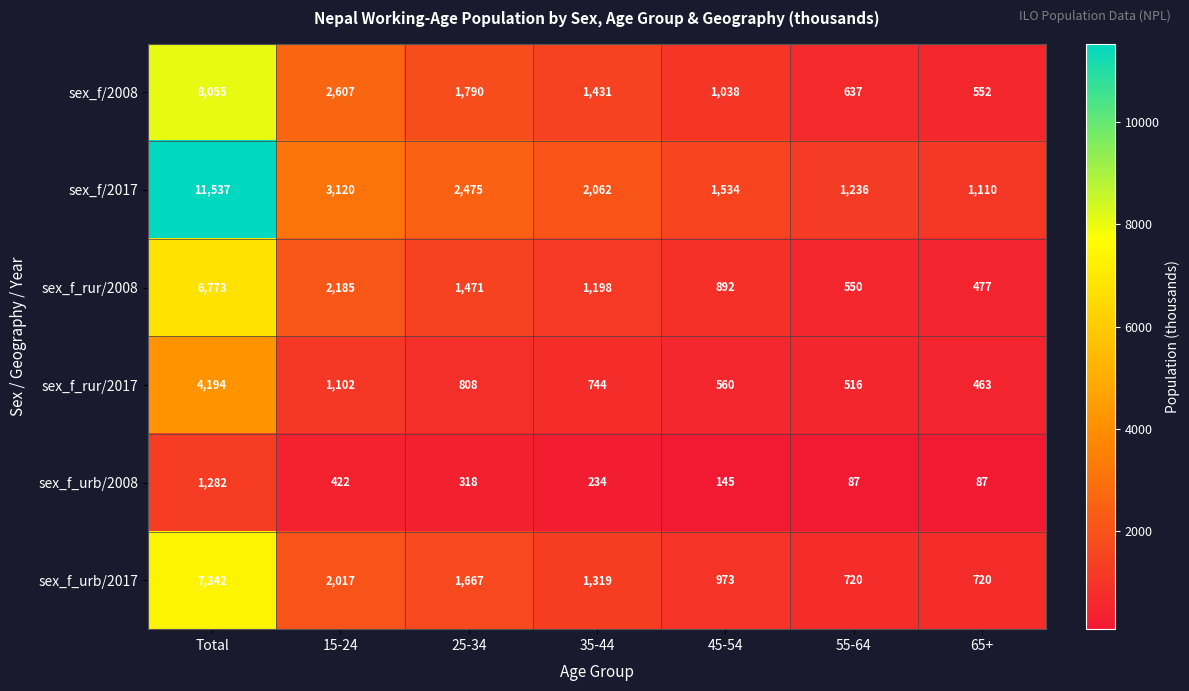

The sex_f/2008 series shows 1667 at 45-54. True or false?

False